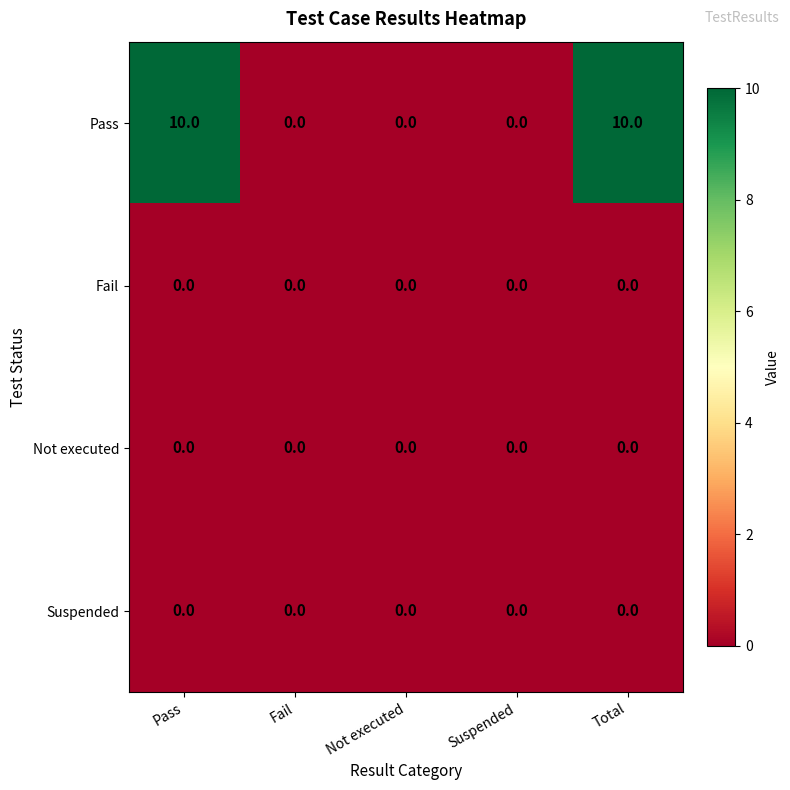

Reading right to left, what are all the values shown in this chart?

Pass: 10	0	0	0	10
Fail: 0	0	0	0	0
Not executed: 0	0	0	0	0
Suspended: 0	0	0	0	0